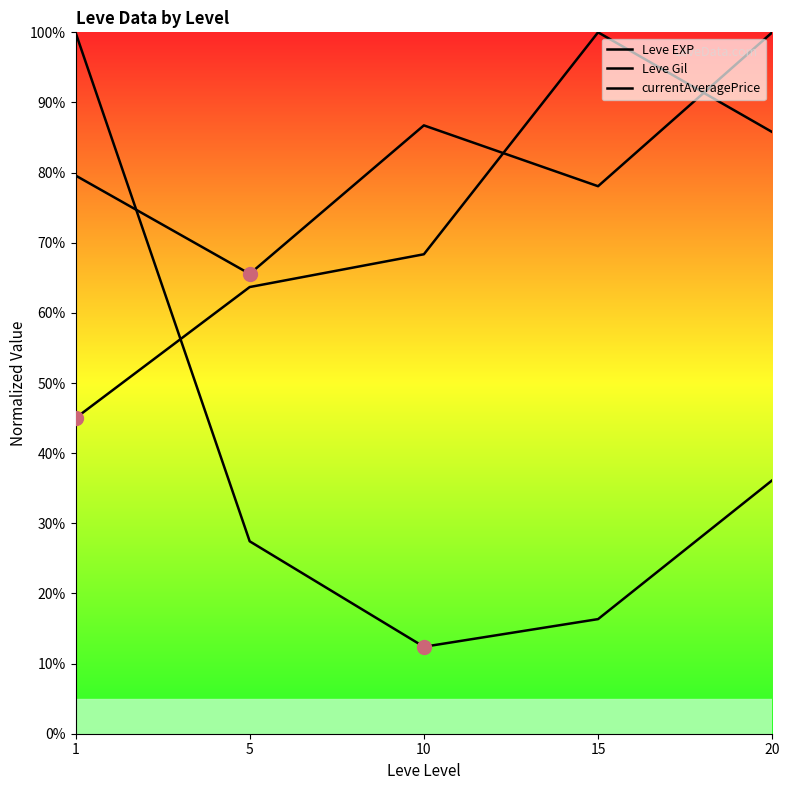

Reading right to left, transcribe all the data shown in this chart.

Leve EXP: 20=100.0	15=78.1	10=86.7	5=65.6	1=79.6
Leve Gil: 20=85.8	15=100.0	10=68.4	5=63.7	1=45.0
currentAveragePrice: 20=36.1	15=16.3	10=12.4	5=27.4	1=100.0